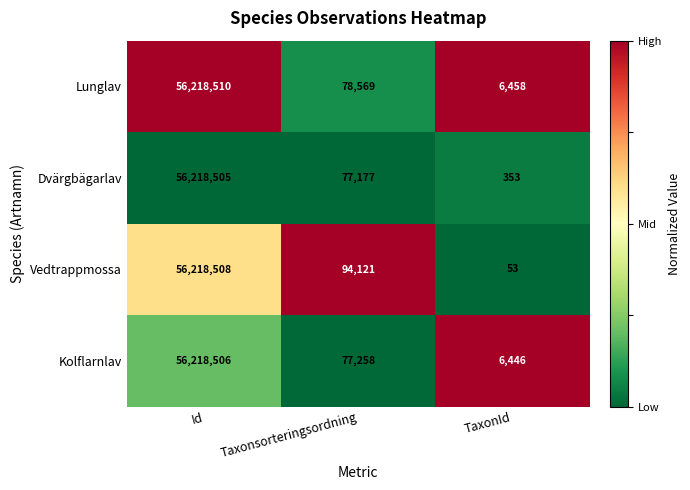

Which series has the largest range (max minus min)?

Vedtrappmossa